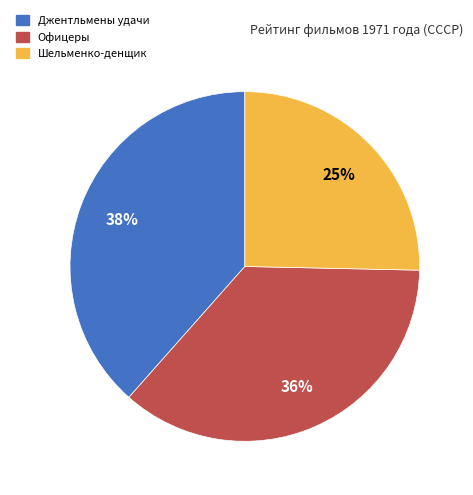

Rank the categories by value from highest to lowest.

Джентльмены удачи, Офицеры, Шельменко-денщик